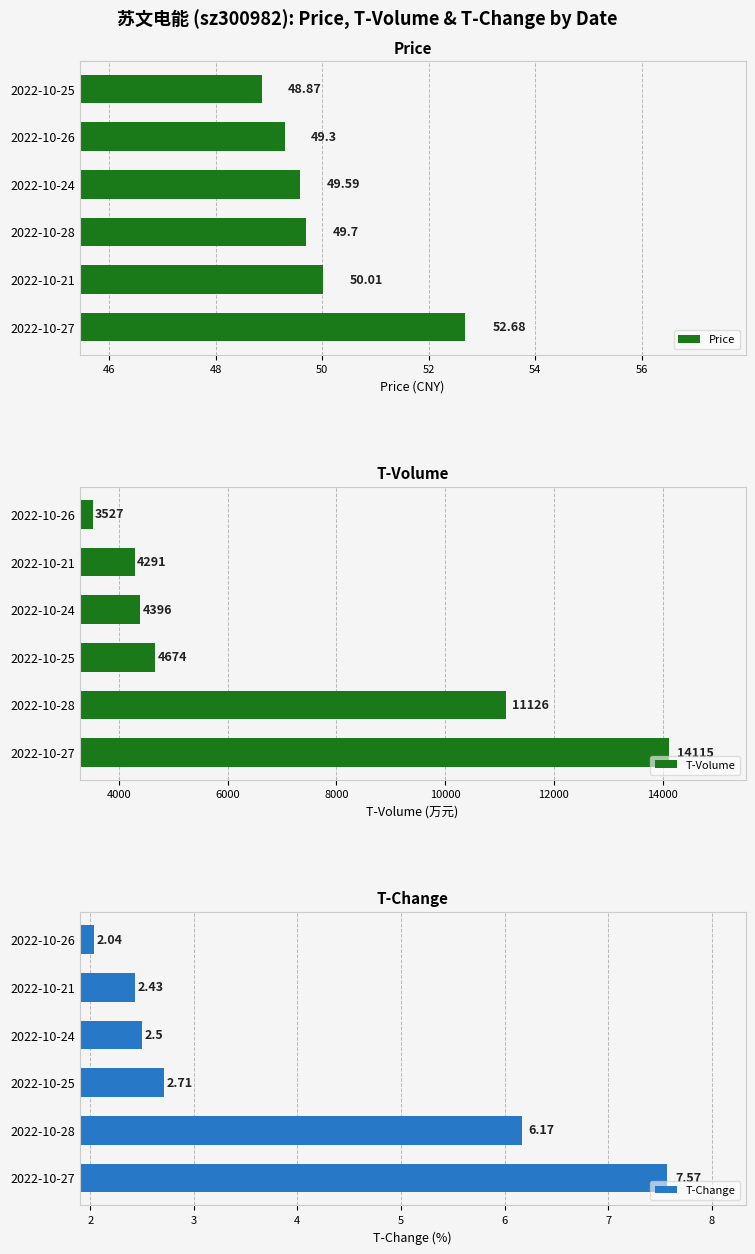

The Price series shows 10.7 at 2022-10-24. True or false?

False